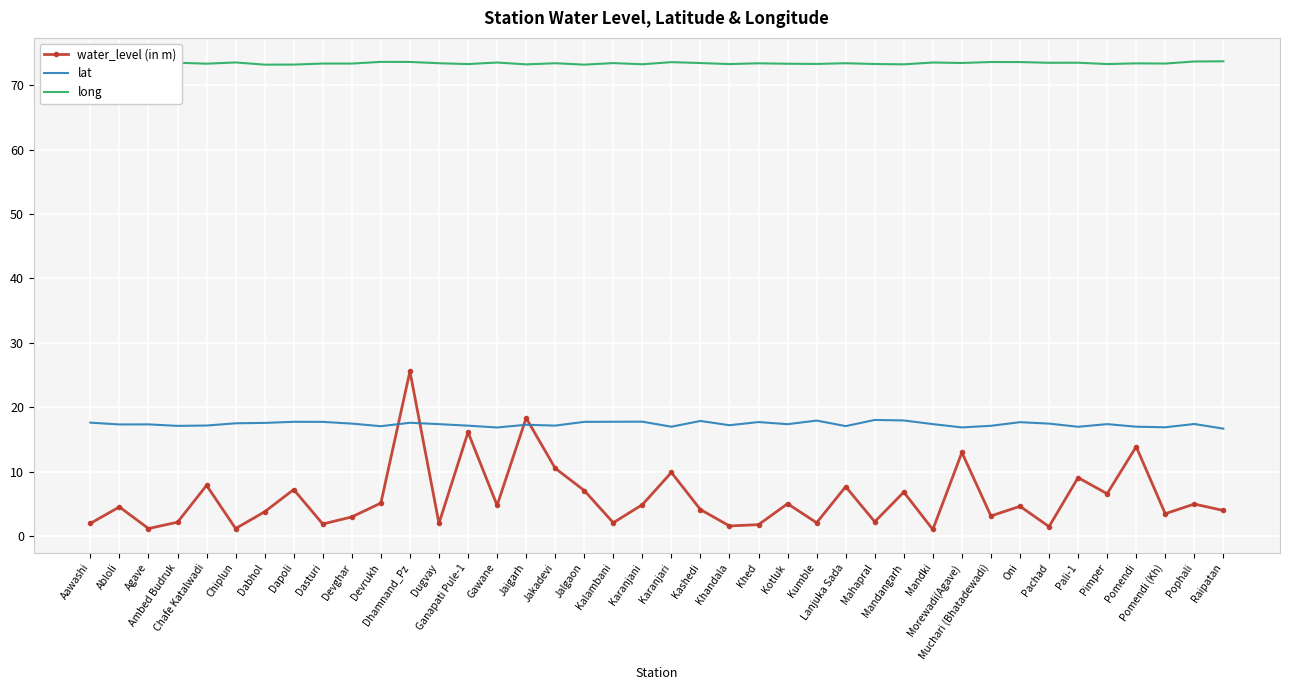

What is the difference between the highest and lowest values at Kashedi?

69.3